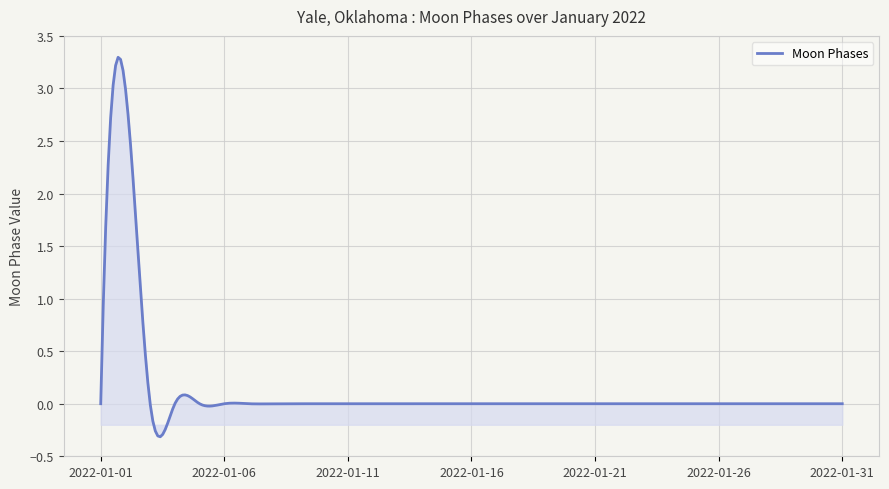

Does the chart have visible grid lines?

Yes